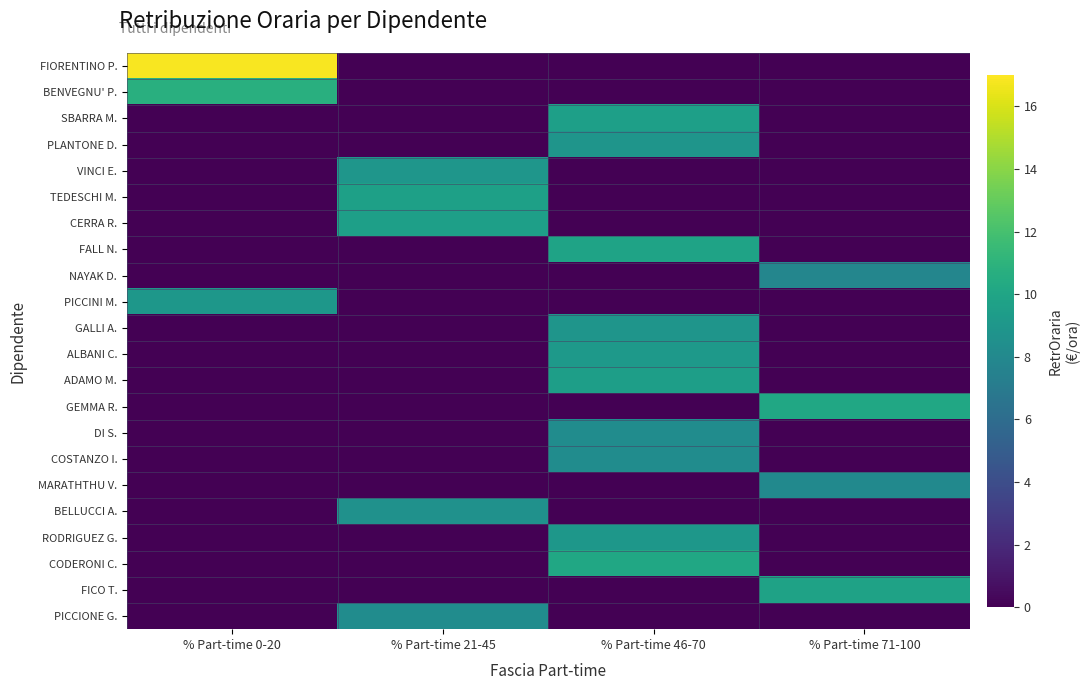

What is the difference between the highest and lowest values at % Part-time 46-70?

10.1